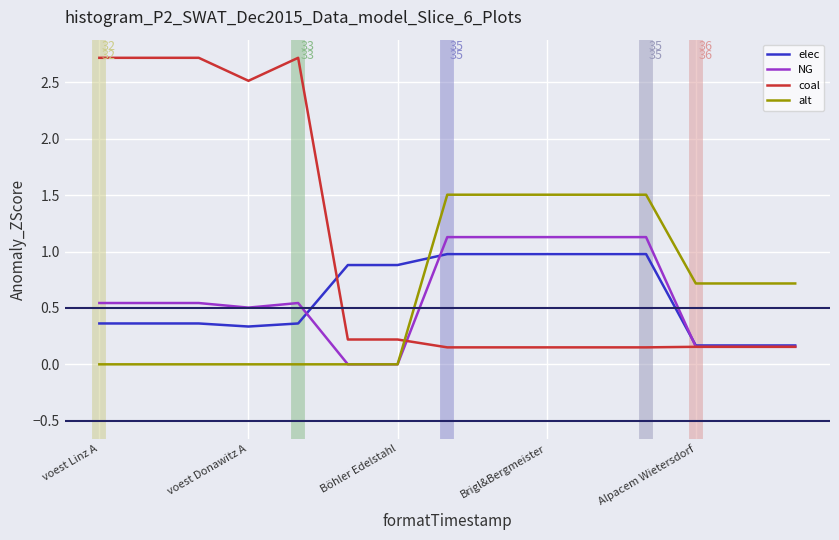

What is the maximum value shown in the chart?

2.7